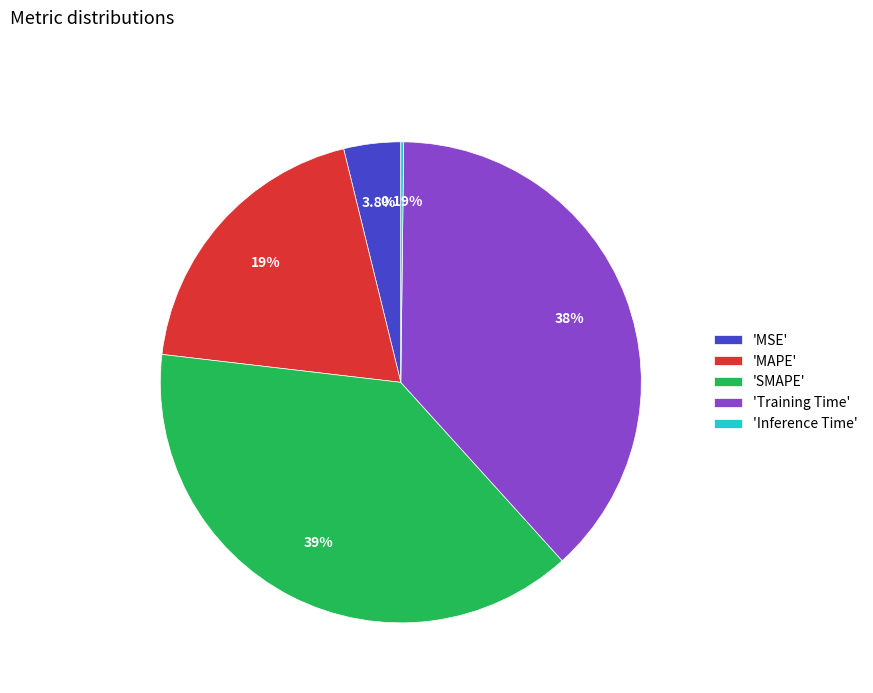

Is the sum of 'MSE' and 'MAPE' greater than half?

No